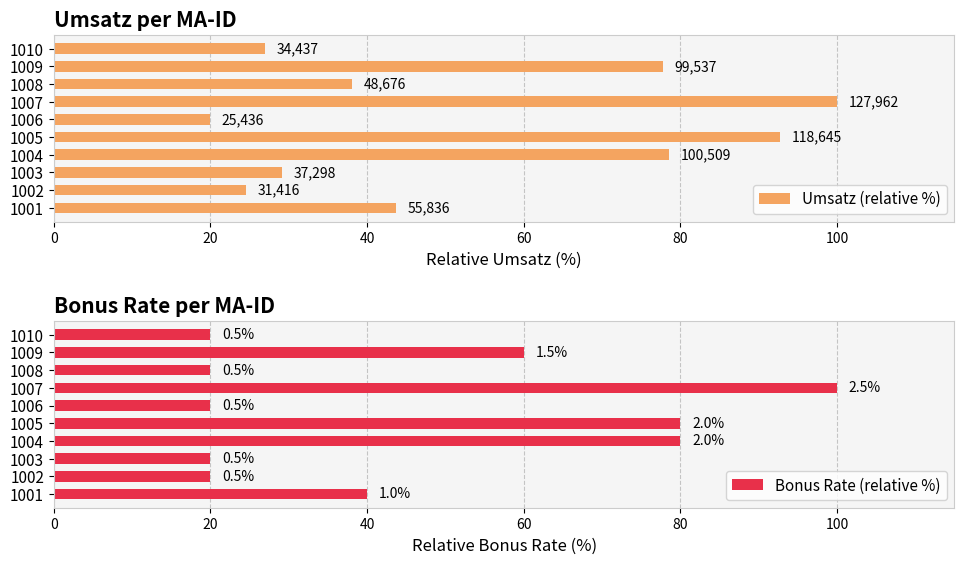

What position from the right is 60?

7